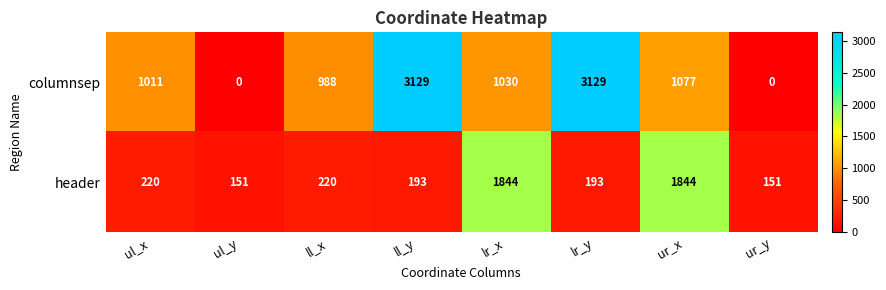

What is the sum of all columnsep values?

10364